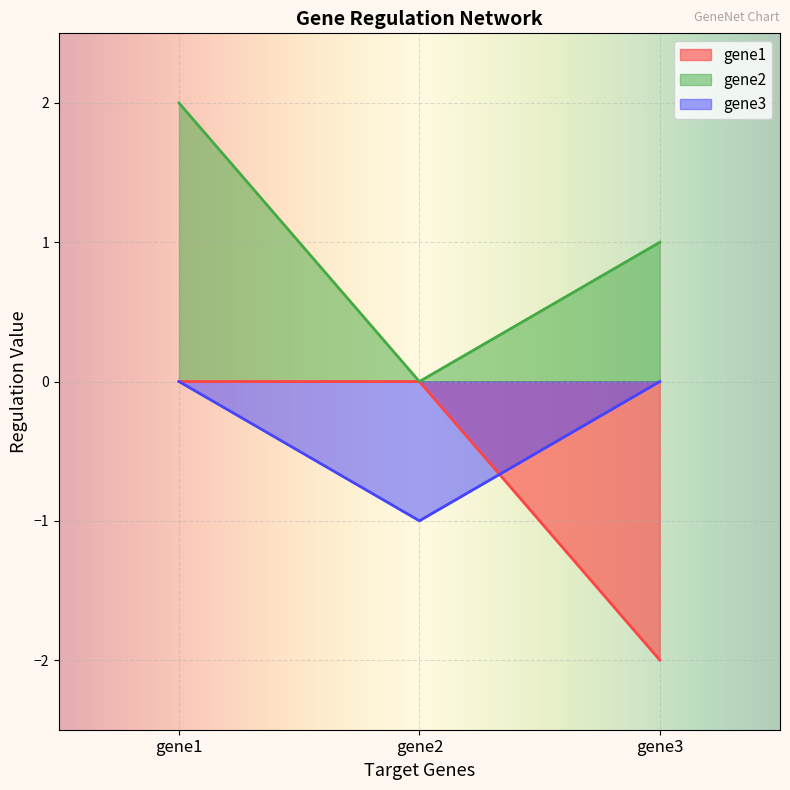

What is the total value across all series at gene3?

-1